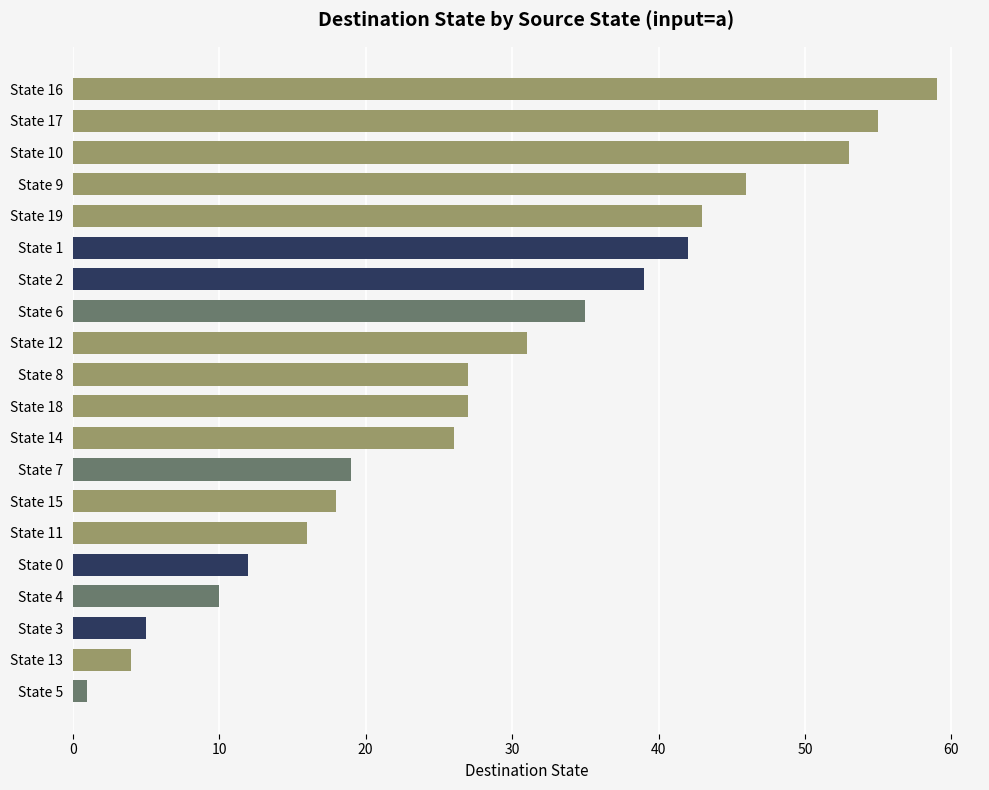

What is the label of the 17th bar from the top?

State 4